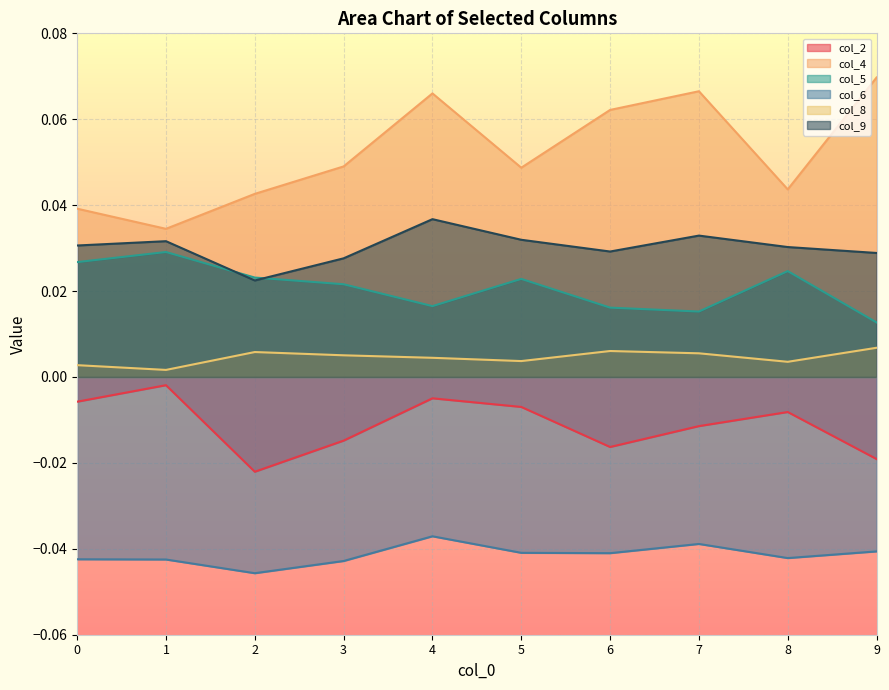

Reading left to right, transcribe all the data shown in this chart.

col_2: 0=-0.0	1=-0.0	2=-0.0	3=-0.0	4=-0.0	5=-0.0	6=-0.0	7=-0.0	8=-0.0	9=-0.0
col_4: 0=0.0	1=0.0	2=0.0	3=0.0	4=0.1	5=0.0	6=0.1	7=0.1	8=0.0	9=0.1
col_5: 0=0.0	1=0.0	2=0.0	3=0.0	4=0.0	5=0.0	6=0.0	7=0.0	8=0.0	9=0.0
col_6: 0=-0.0	1=-0.0	2=-0.0	3=-0.0	4=-0.0	5=-0.0	6=-0.0	7=-0.0	8=-0.0	9=-0.0
col_8: 0=0.0	1=0.0	2=0.0	3=0.0	4=0.0	5=0.0	6=0.0	7=0.0	8=0.0	9=0.0
col_9: 0=0.0	1=0.0	2=0.0	3=0.0	4=0.0	5=0.0	6=0.0	7=0.0	8=0.0	9=0.0